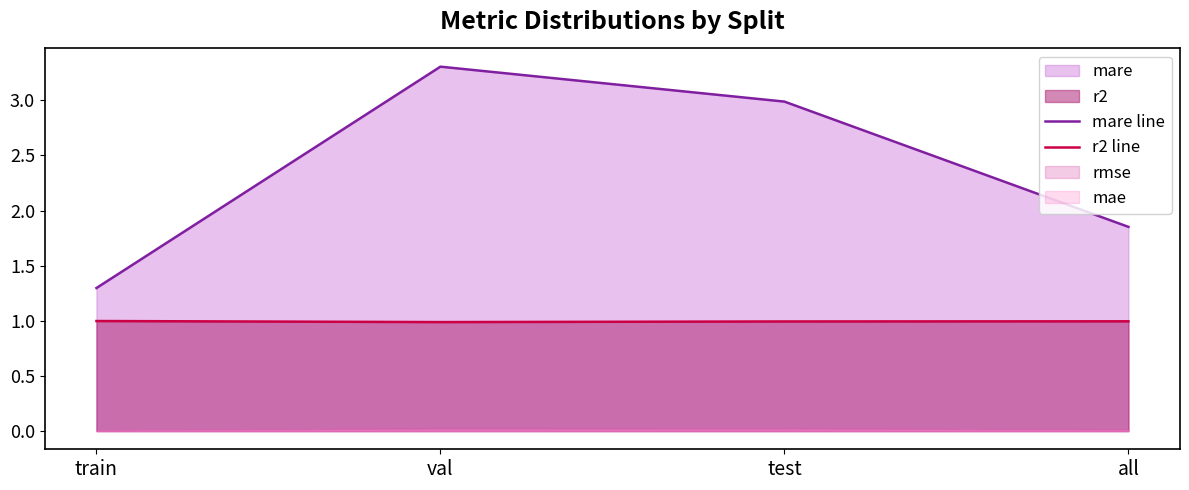

Is the value of r2 line at val greater than the value of mare line at all?

No